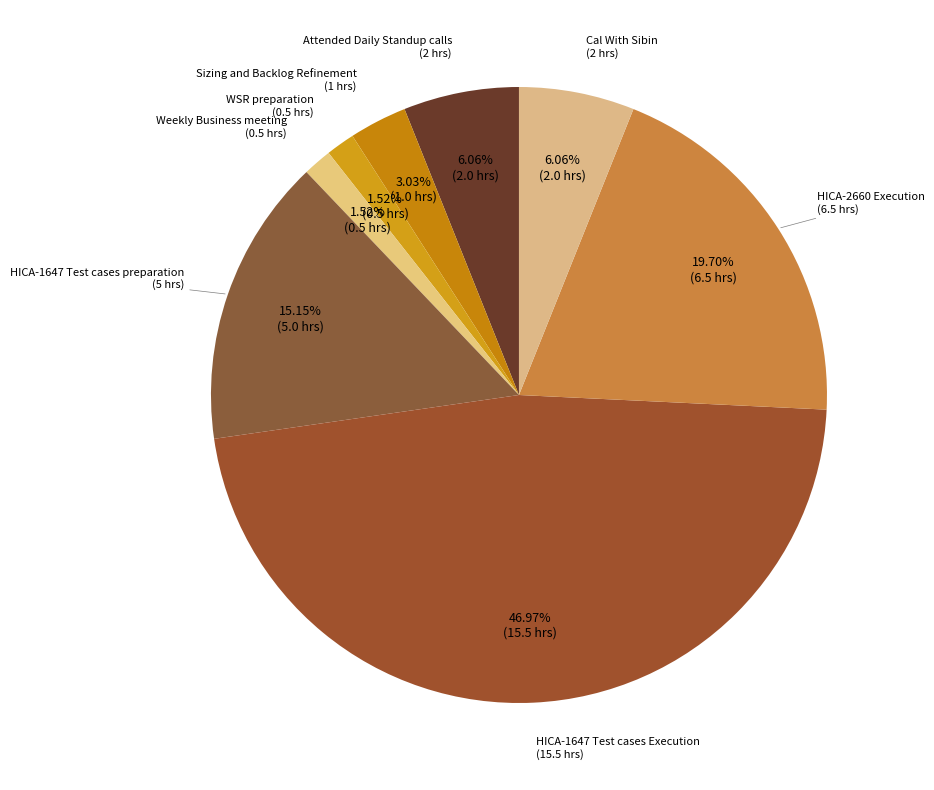

To the nearest percent, what is the difference between the HICA-1647 Test cases Execution and Cal With Sibin slice percentages?

41%